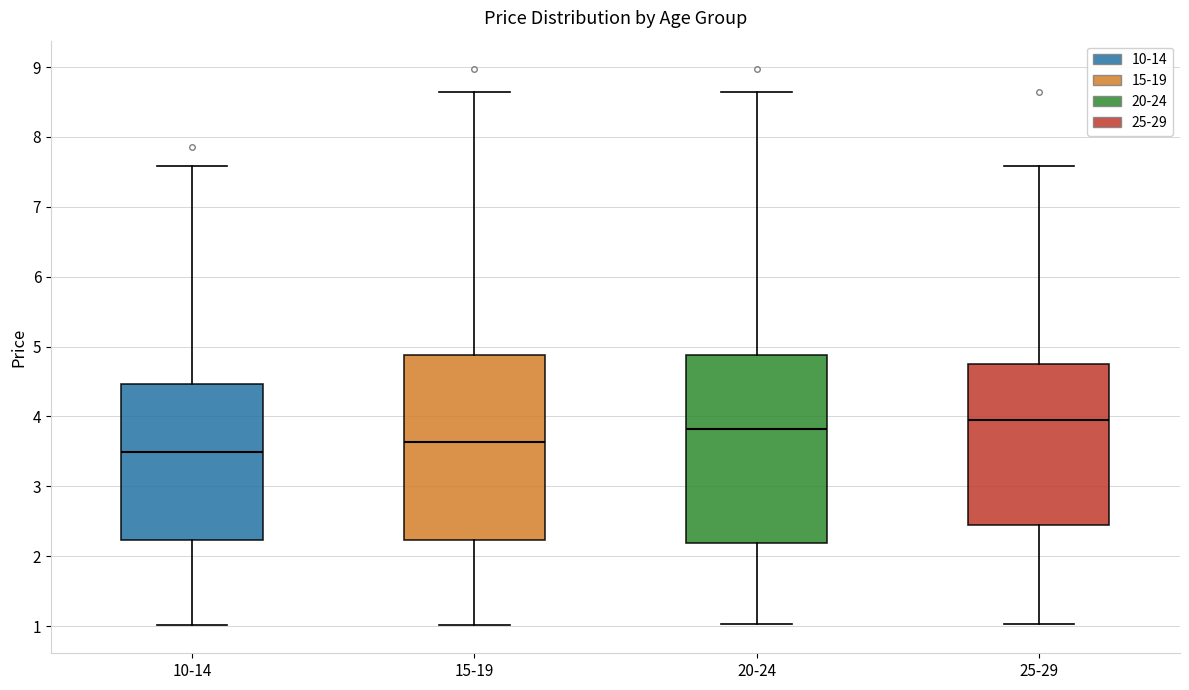

Which box has the lowest median line?

10-14